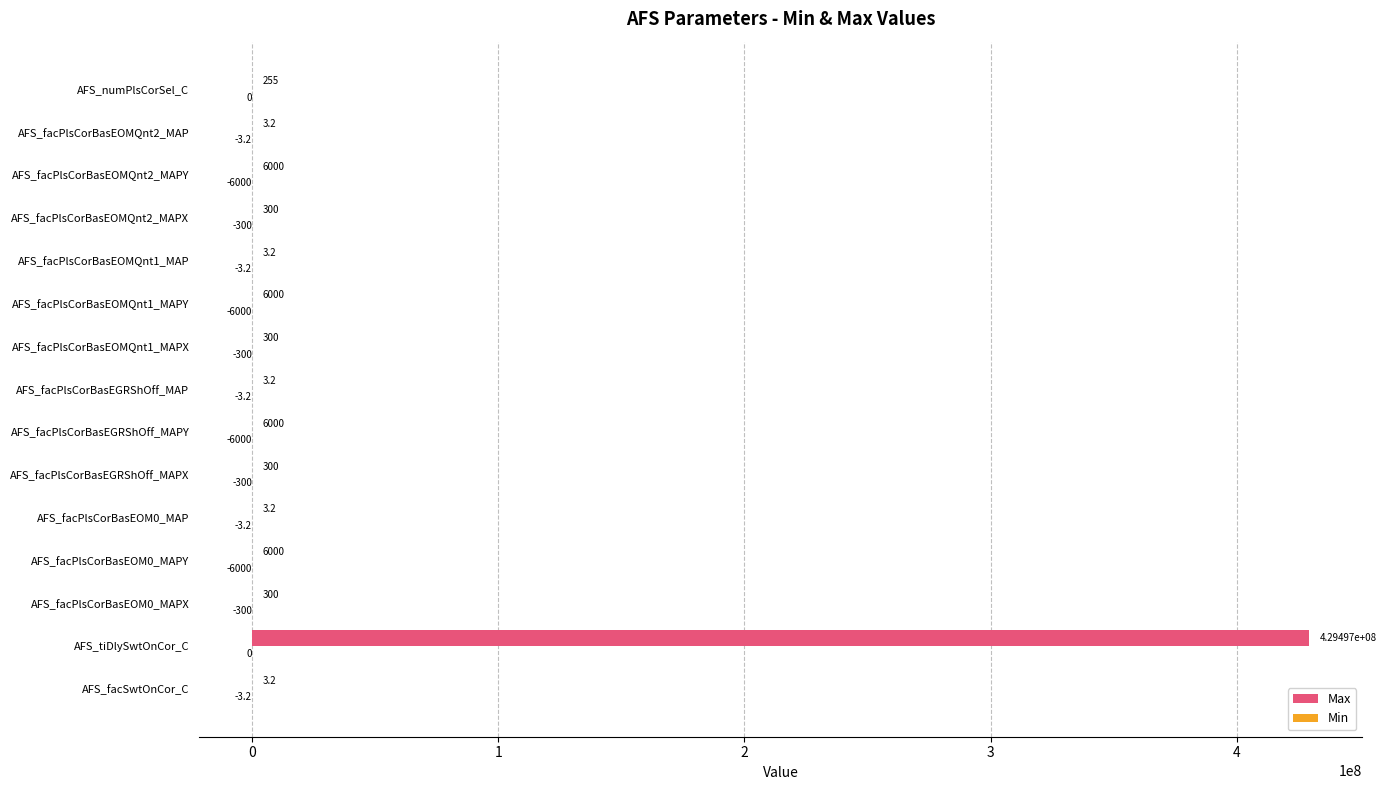

Read the Max value at AFS_facPlsCorBasEOM0_MAPX.

300.0